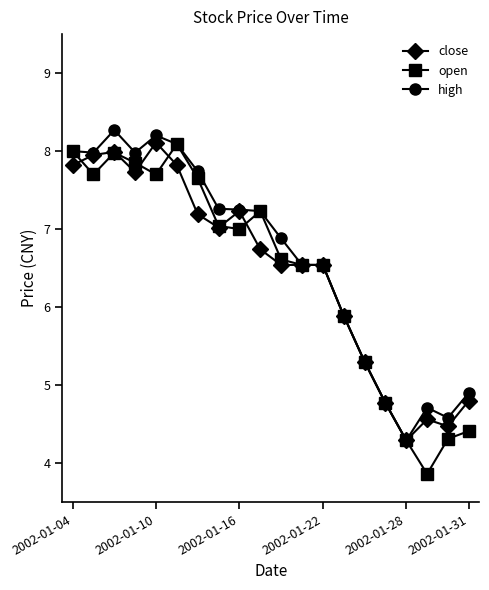

At how many categories does at least one series exceed 6?

13